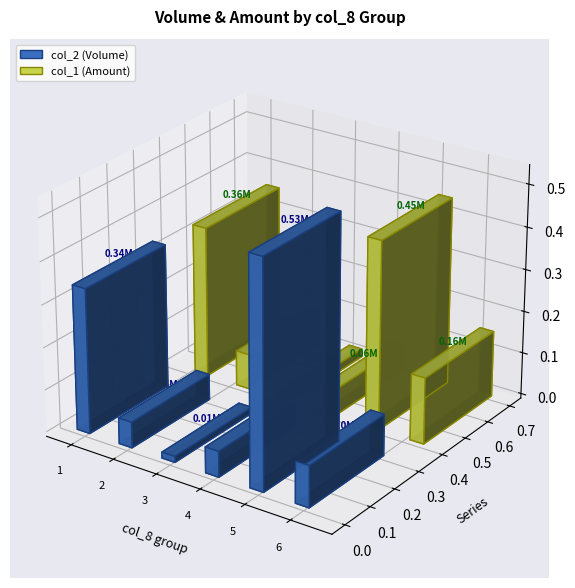

Rank the series by their maximum value, from lowest to highest.

col_1 (Amount), col_2 (Volume)